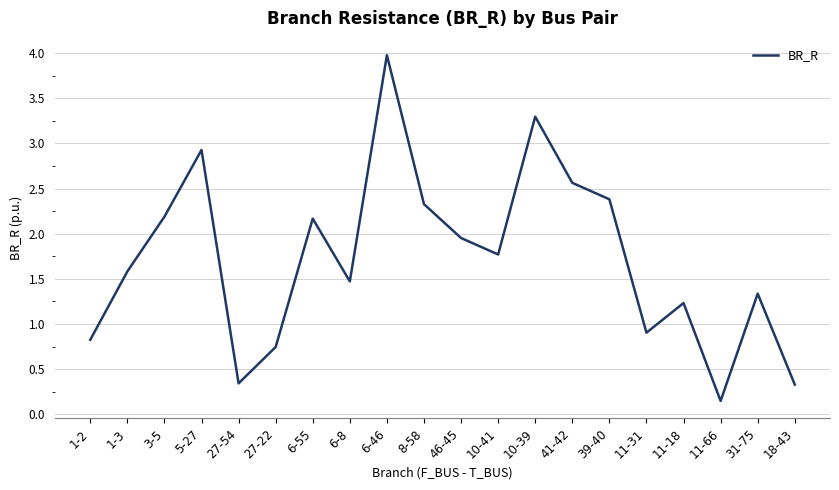

Which has a higher value, 11-66 or 5-27?

5-27